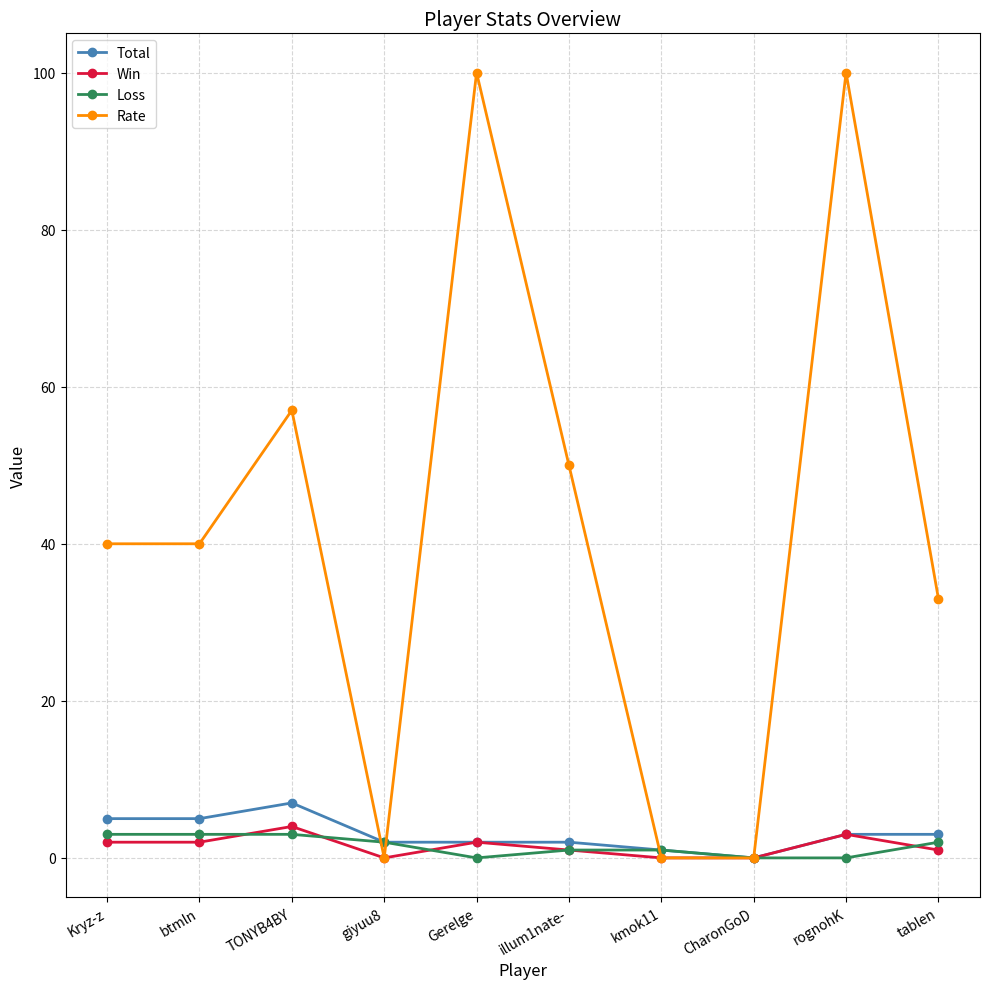

In Rate, how many points are higher than both neighbors (excluding endpoints)?

3